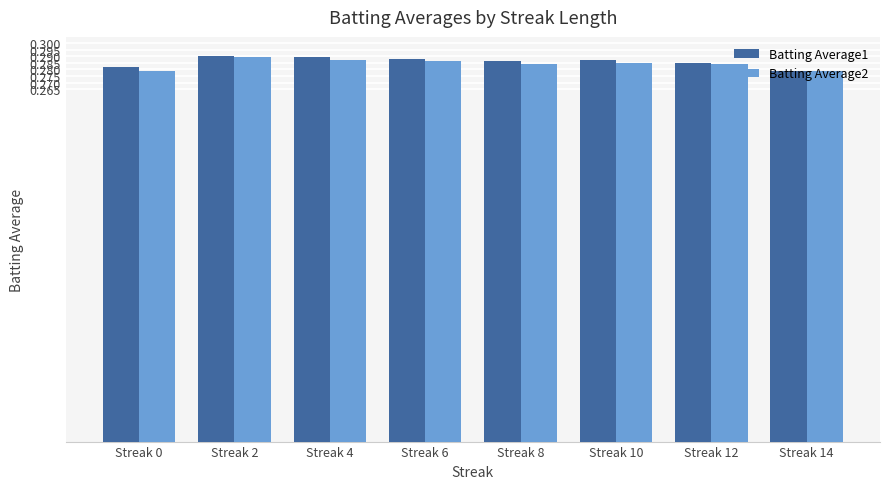

What is the sum of all Batting Average2 values?

2.3